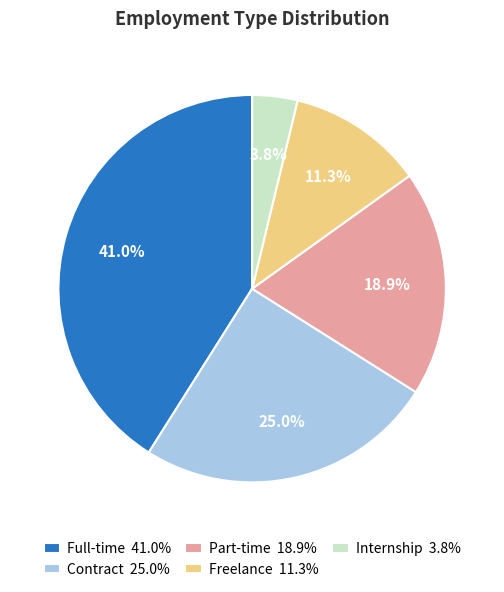

To the nearest percent, what is the difference between the largest and smallest slice percentages?

37%